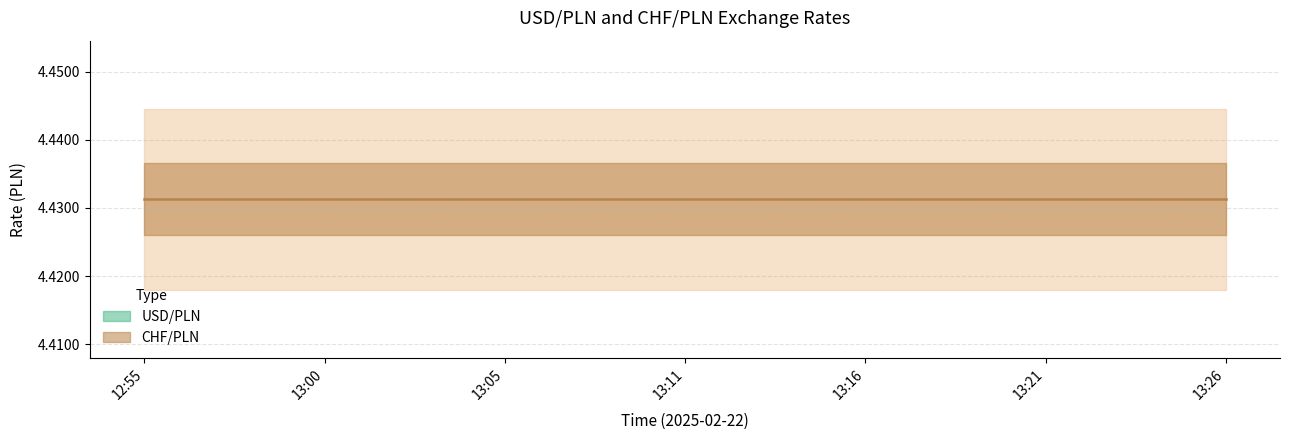

What is the sum of the CHF/PLN values at 12:55 and 13:16?

8.9